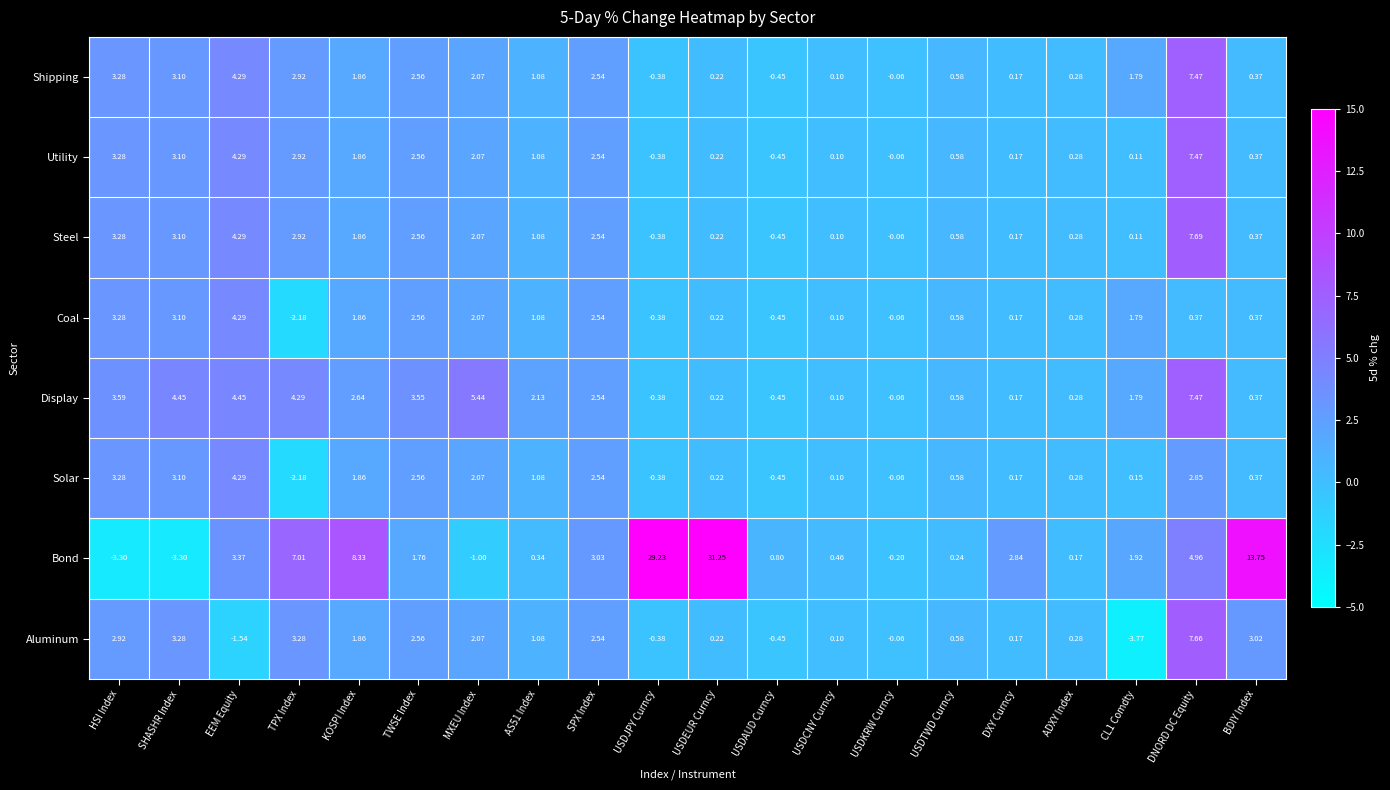

Which label corresponds to the largest value in the chart?

USDEUR Curncy